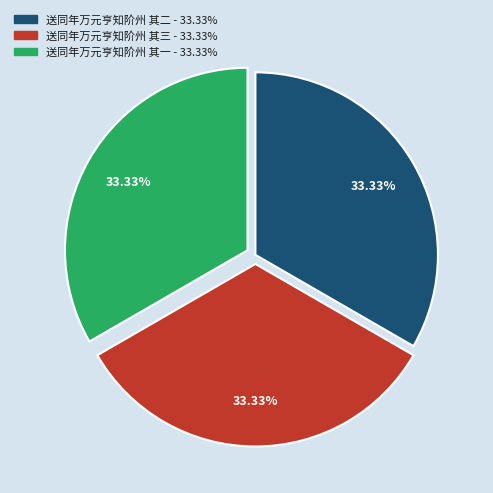

The 送同年万元亨知阶州 其三 slice represents 26% of the pie. True or false?

False